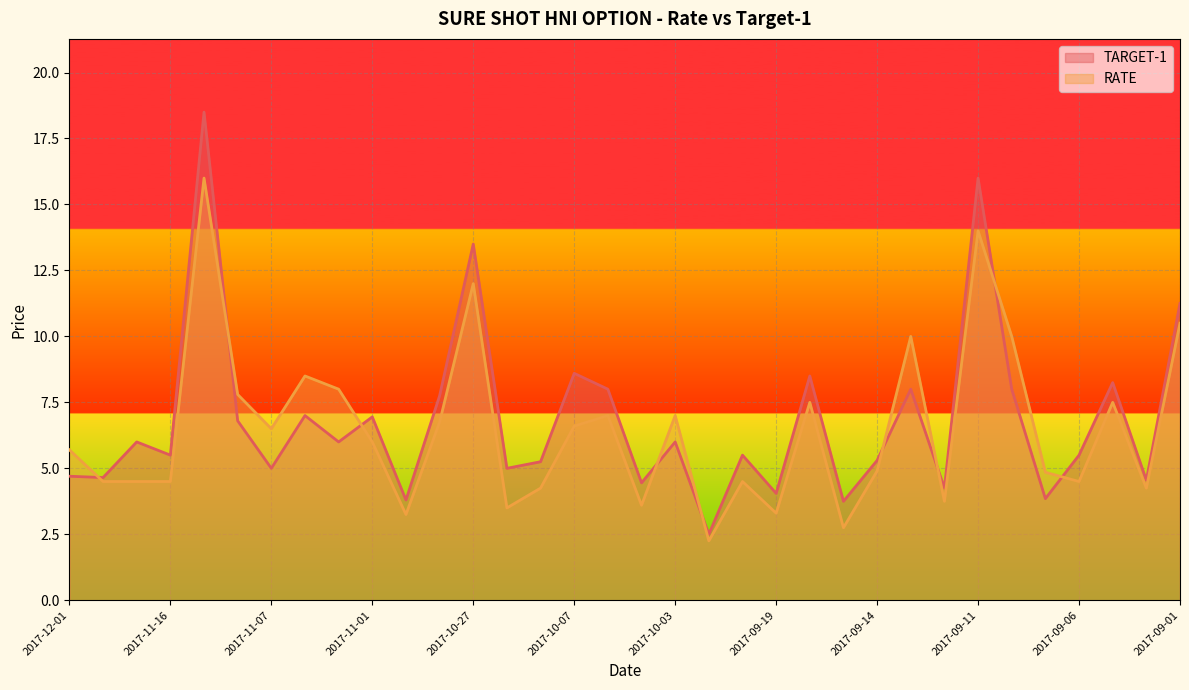

What value does the TARGET-1 series have at 2017-09-25?

5.5